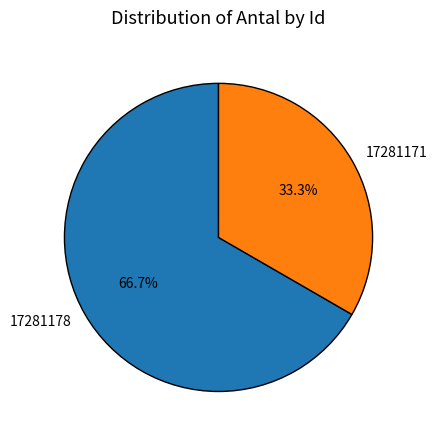

Count the number of slices in the pie.

2